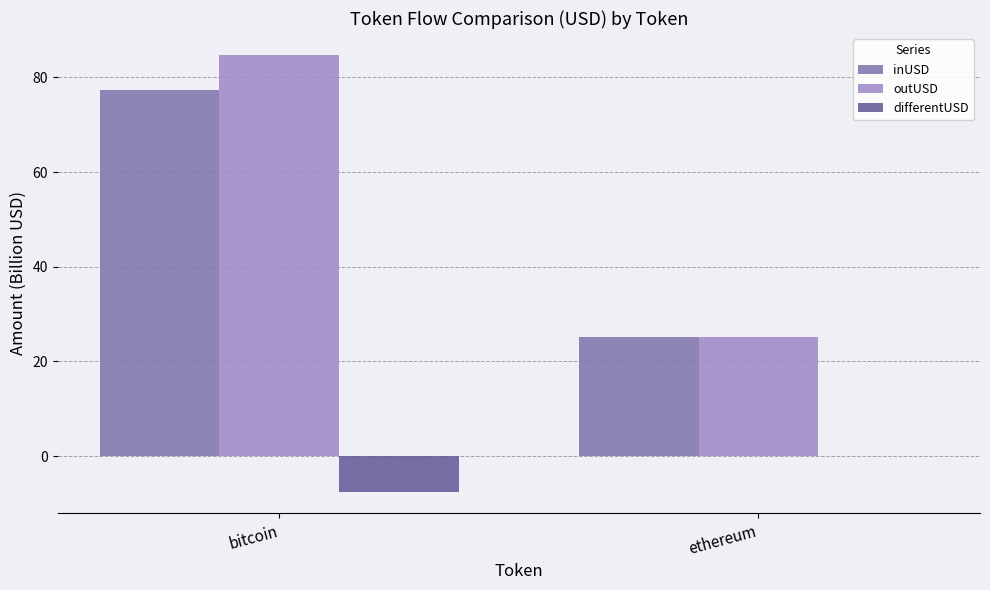

True or false: outUSD has a value of 151.6 at bitcoin.

False